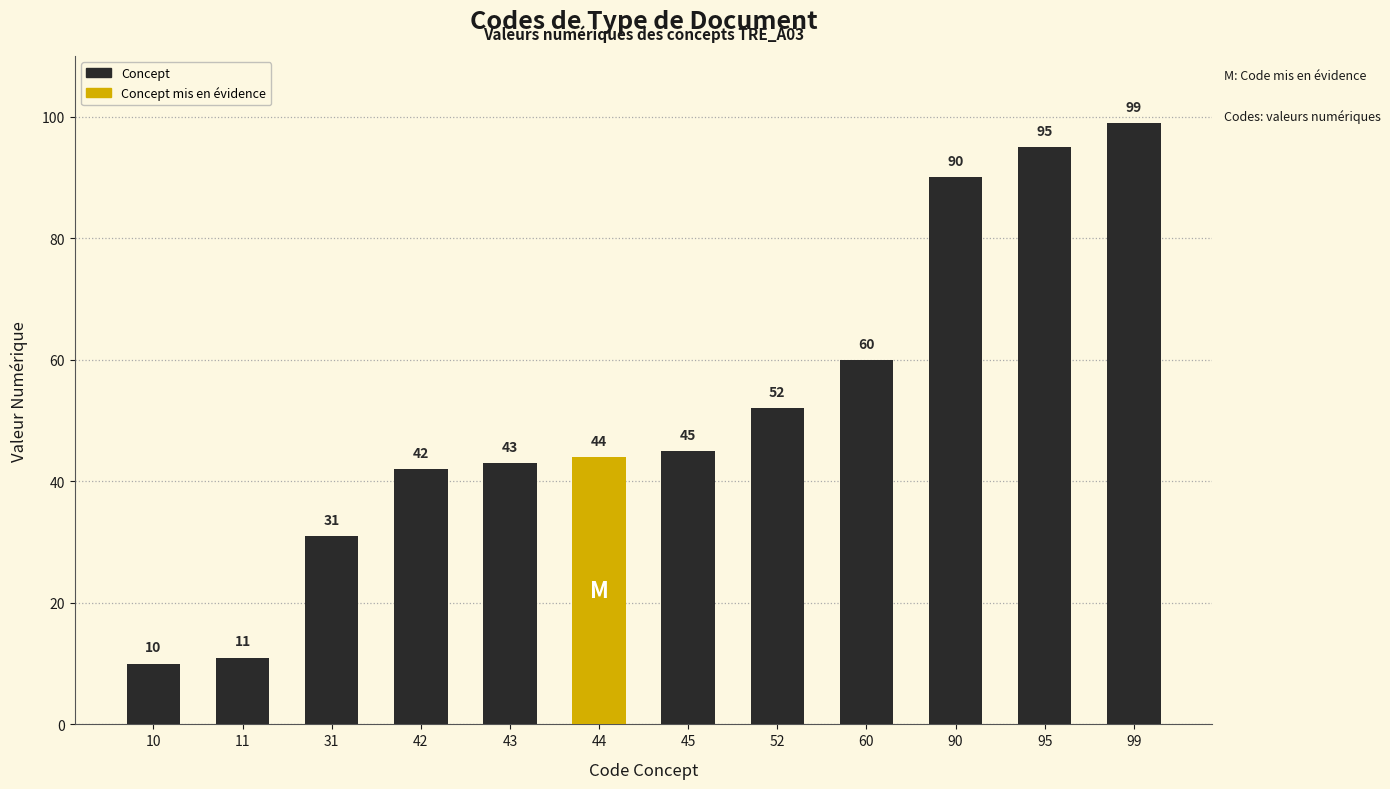

Rank the categories by value from highest to lowest.

99, 95, 90, 60, 52, 45, 44, 43, 42, 31, 11, 10